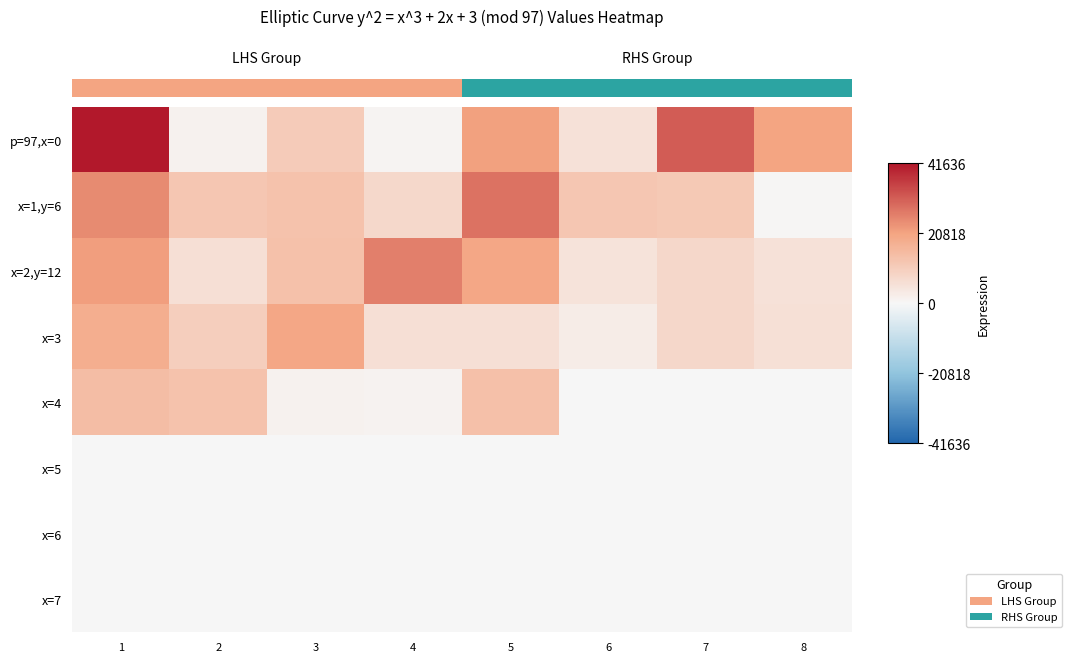

What is the difference between the highest and lowest values at 5?

27987.0